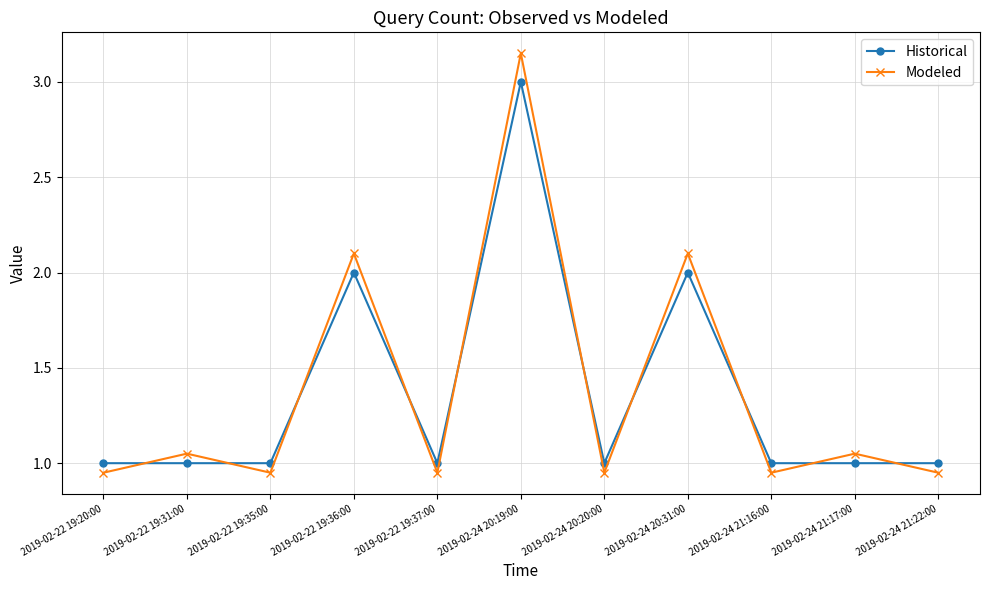

True or false: Modeled has a value of 2.1 at 2019-02-24 20:31:00.

True